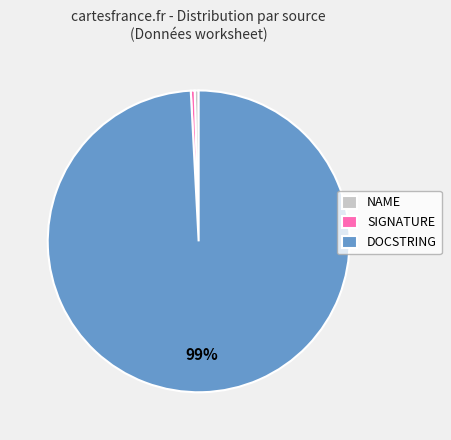

Do NAME and DOCSTRING together represent more than half of the pie?

Yes